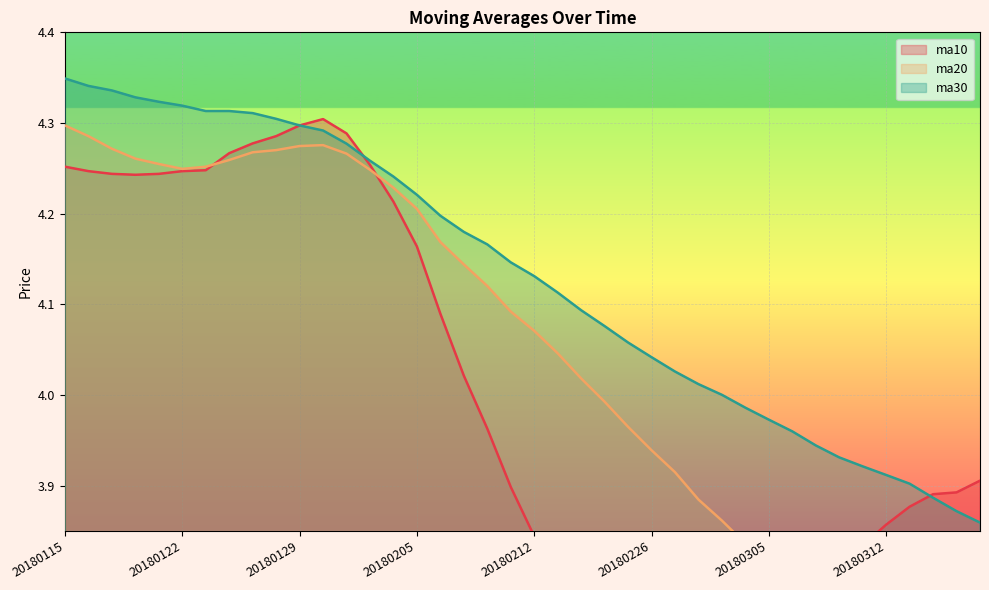

What is the maximum value for ma30?

4.3